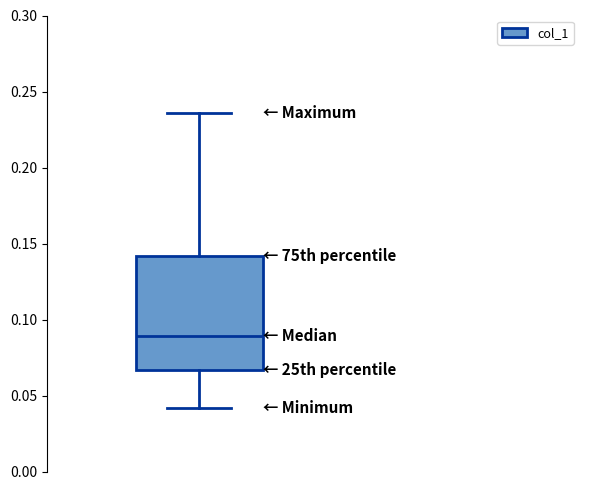

Transcribe this box plot: give where the median line is, the range the box spans, and where the two whiskers end, as read against the y-axis. The values are not printed on the chart, so give them approximately, as read against the axis.

median 0.090, box 0.065 to 0.140, whiskers 0.040 to 0.235